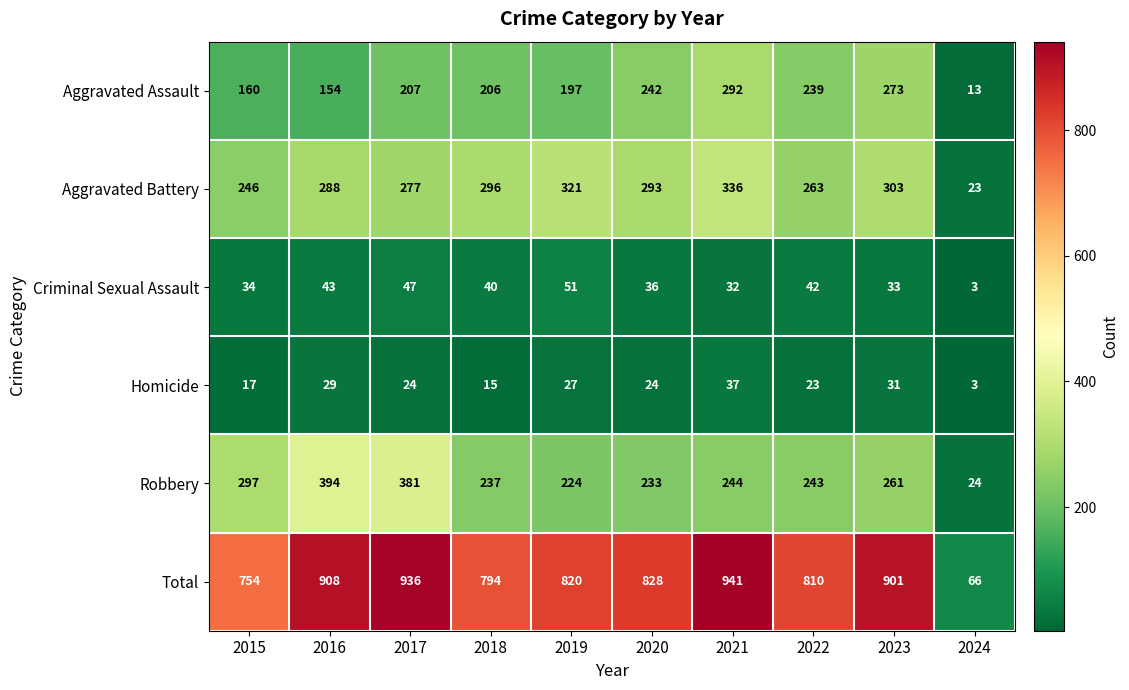

Between 2016 and 2021, which series saw the biggest shift?

Robbery